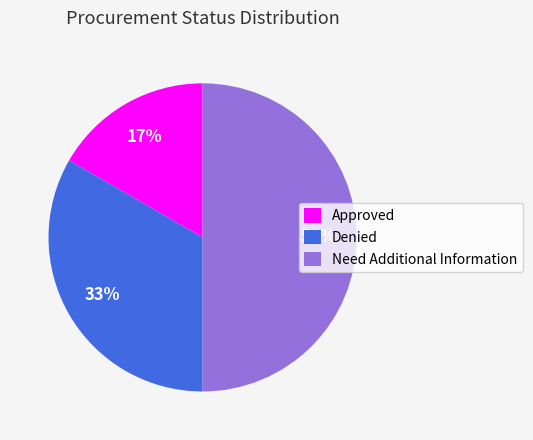

Does Approved represent more than half of the total?

No